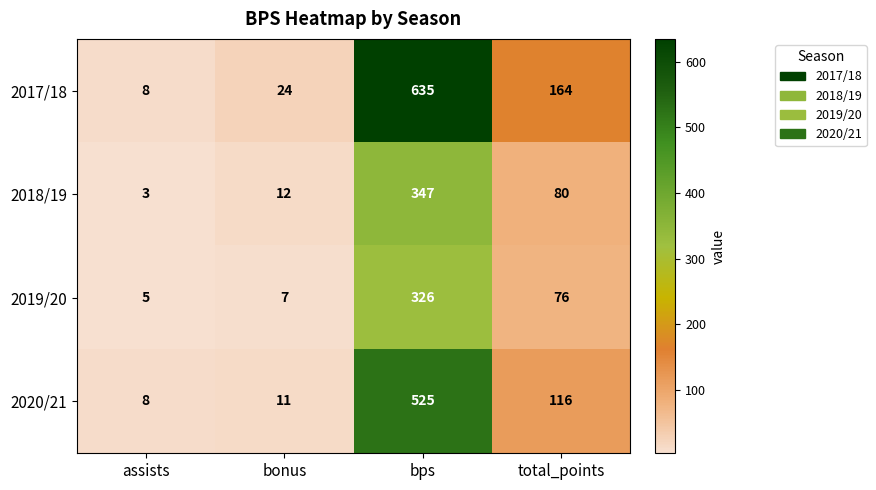

Is it true that 2020/21 equals 525 at bps?

True